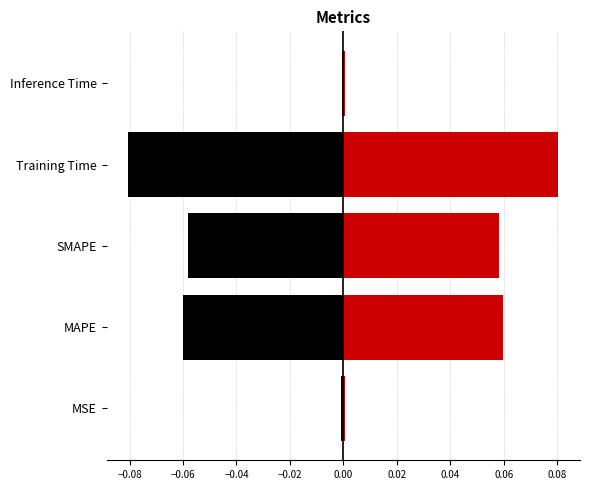

What is the smallest value displayed?

-0.1